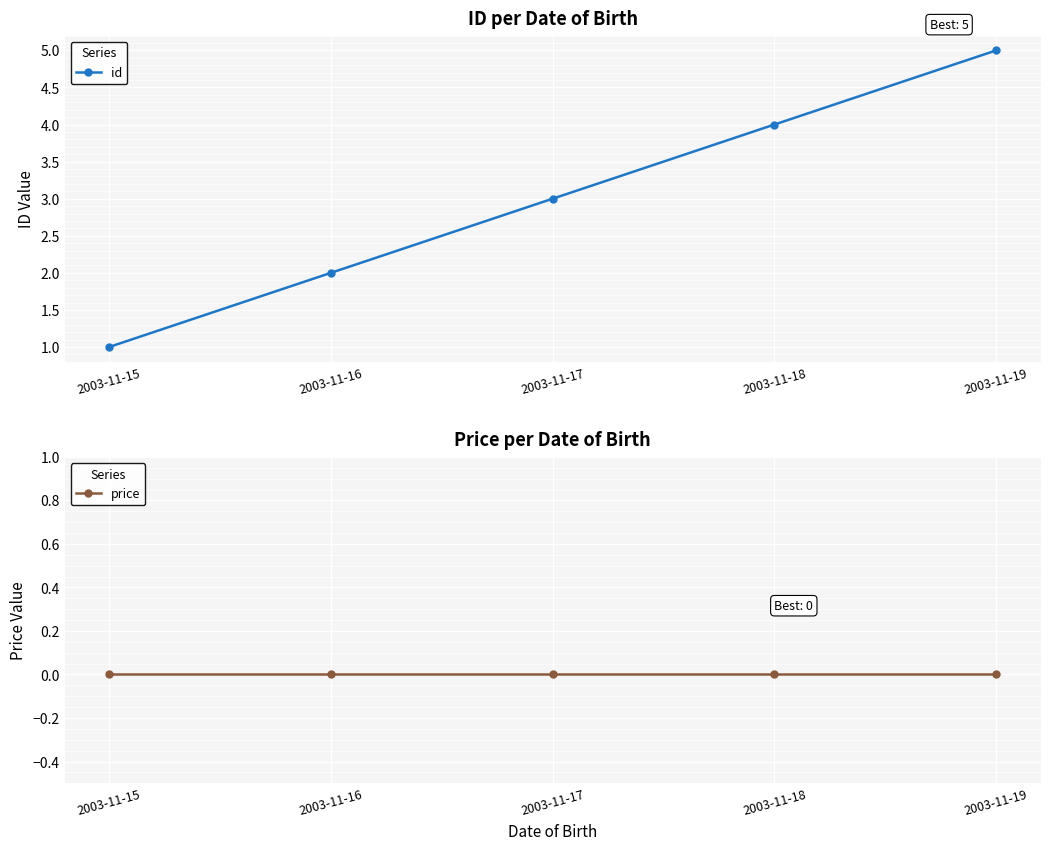

At how many categories does at least one series exceed 0?

5